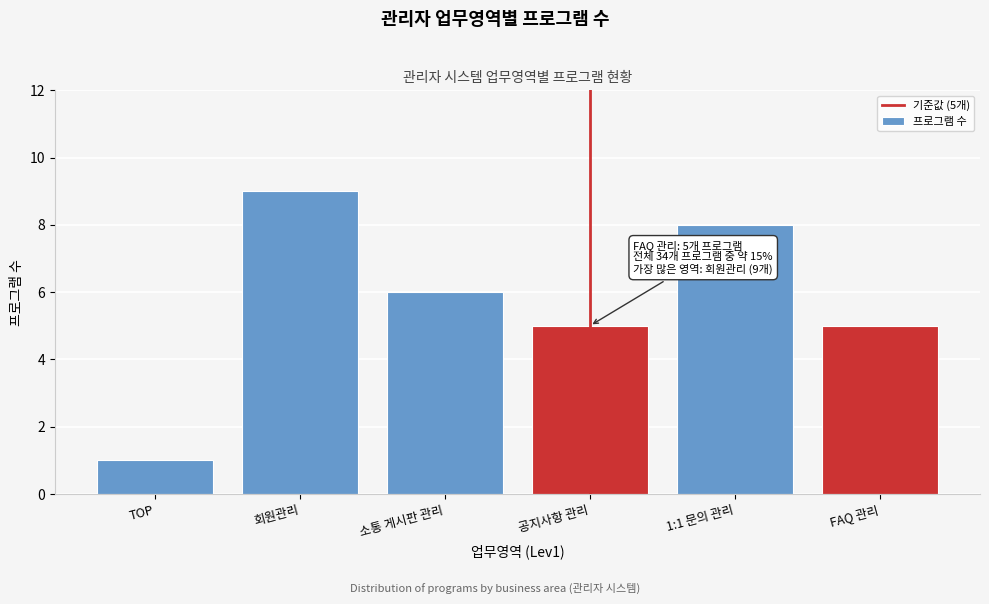

Reading left to right, what are all the values shown in this chart?

1	9	6	5	8	5